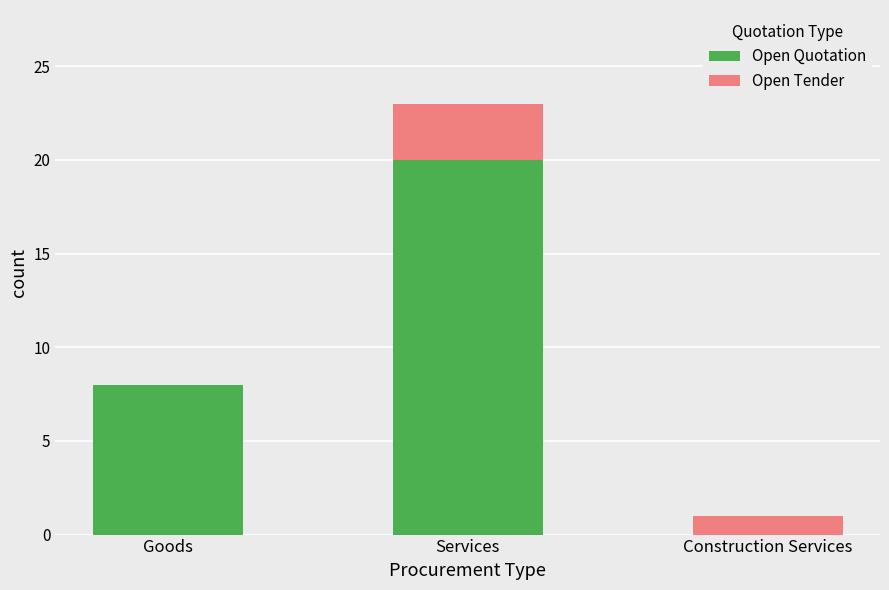

At which category is the sum across all series the highest?

Services